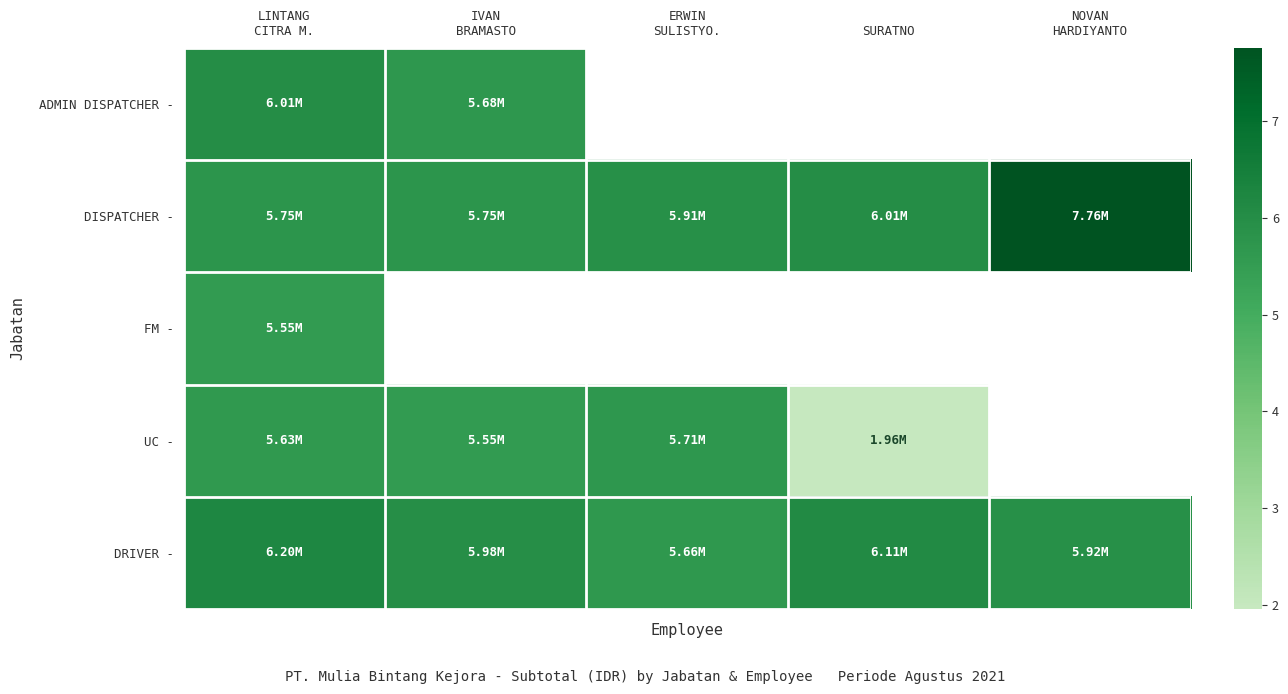

Which series has the largest total across all categories?

DISPATCHER -